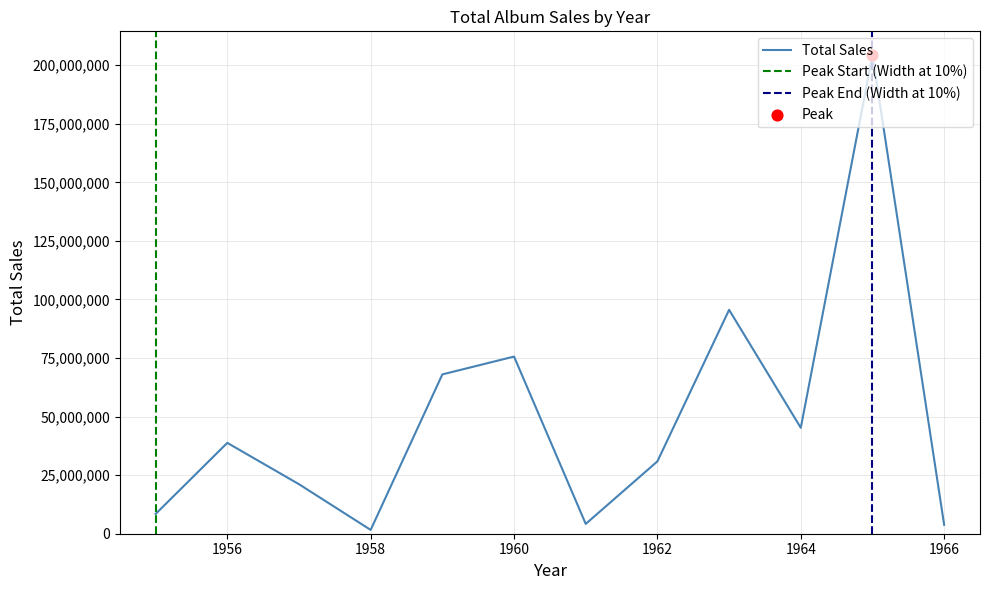

Between 1956 and 1958, which is larger?

1956